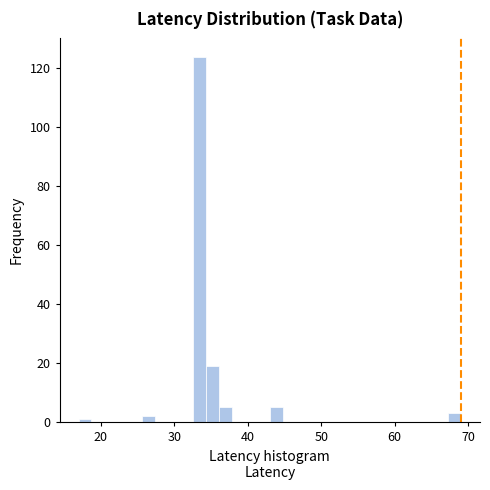

Around what value on the x-axis is the tallest bar? Give the approximate position of its centre, as read against the axis.

33